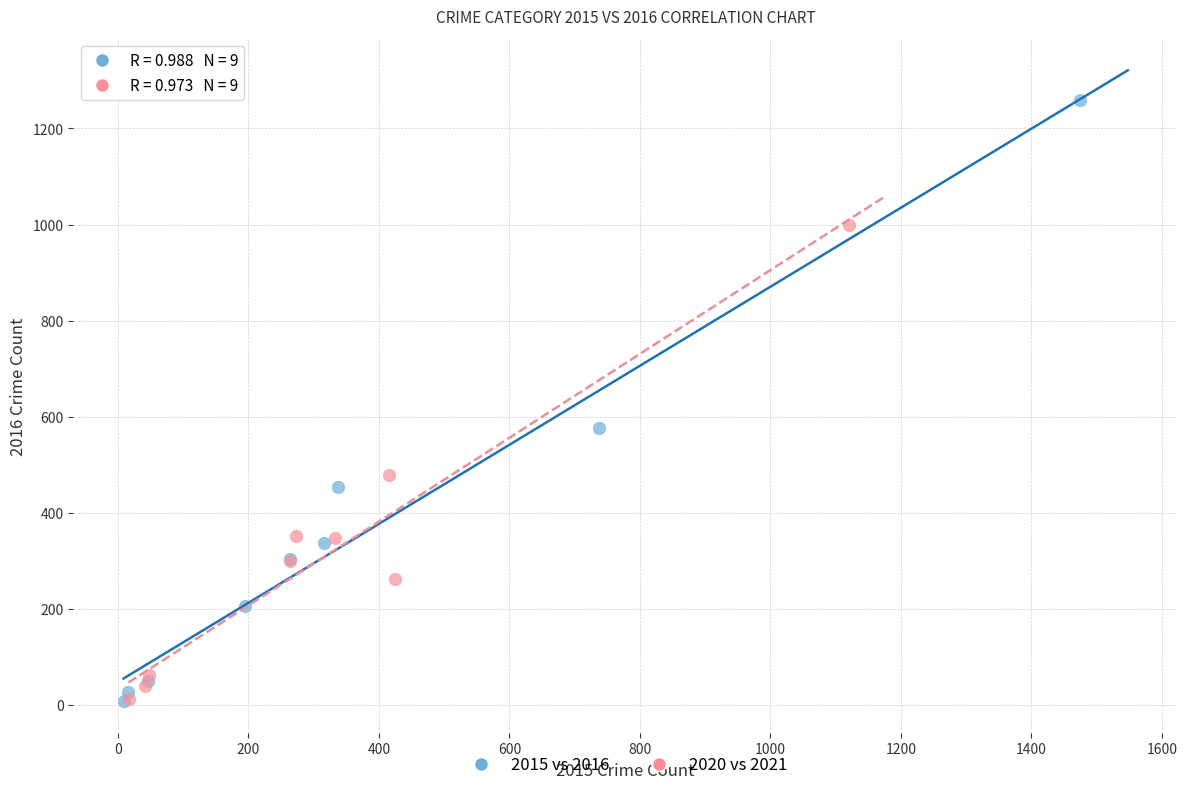

Which series has the largest Y range (max minus min)?

2015 vs 2016